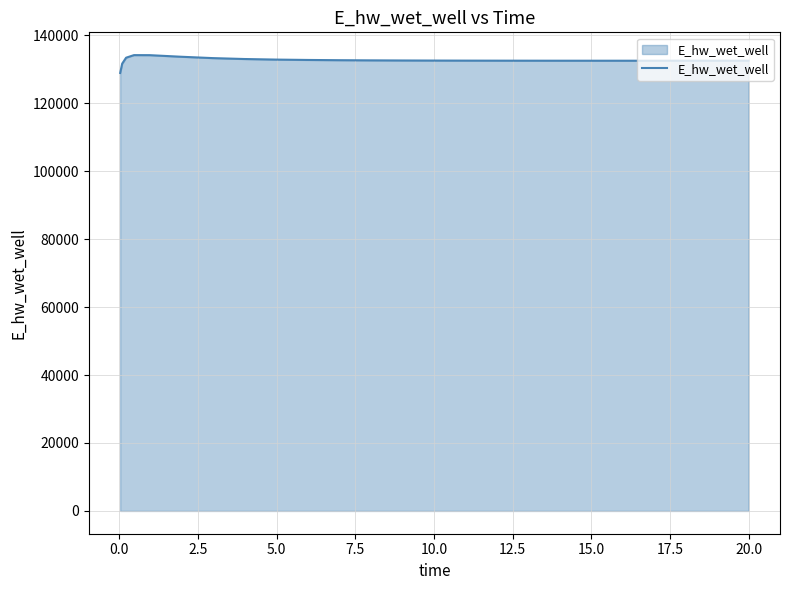

What is the difference between the maximum and minimum values?

5248.6